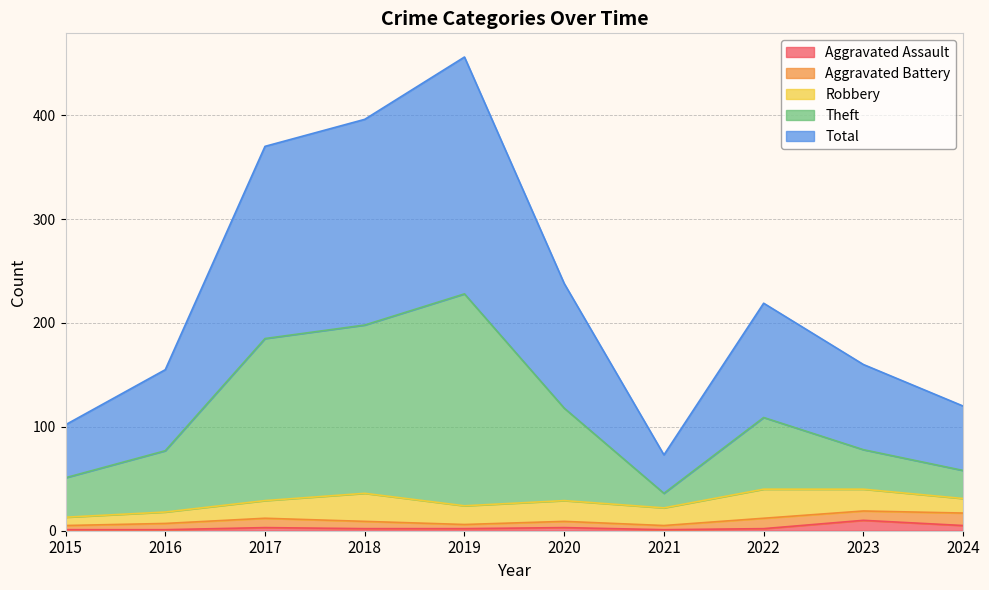

Which series changed the most between 2018 and 2023?

Total